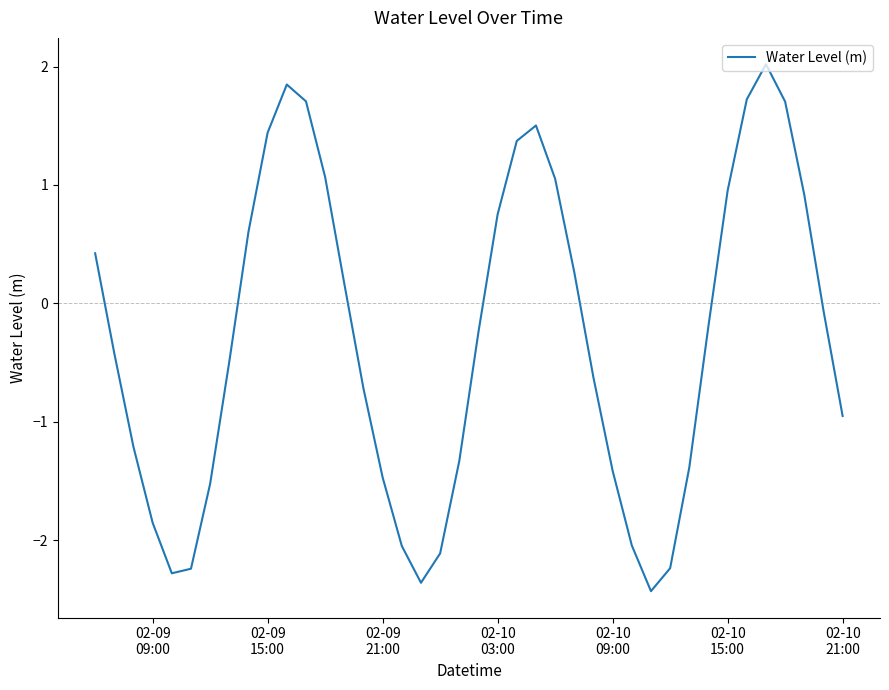

What is the smallest value displayed?

-2.4